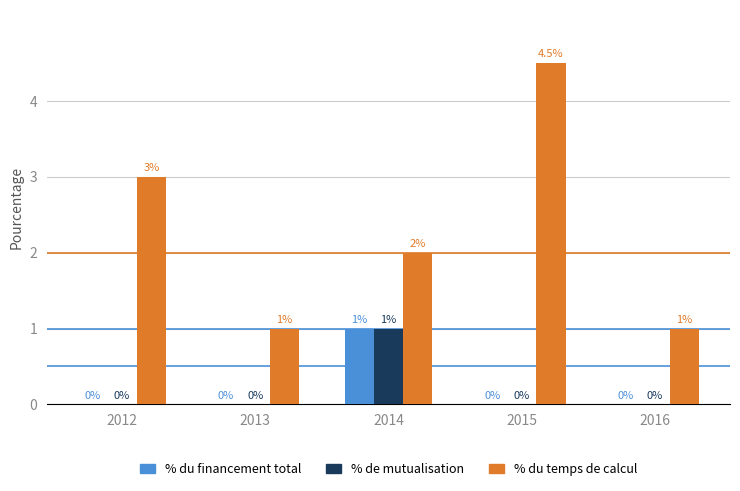

Are the bars horizontal?

No